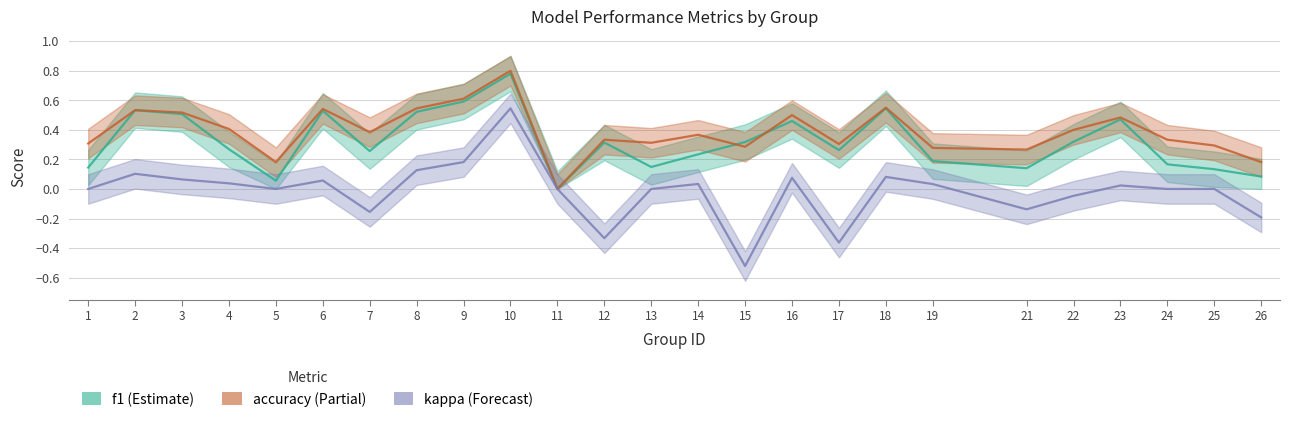

Rank the series by their maximum value, from highest to lowest.

accuracy, f1, kappa